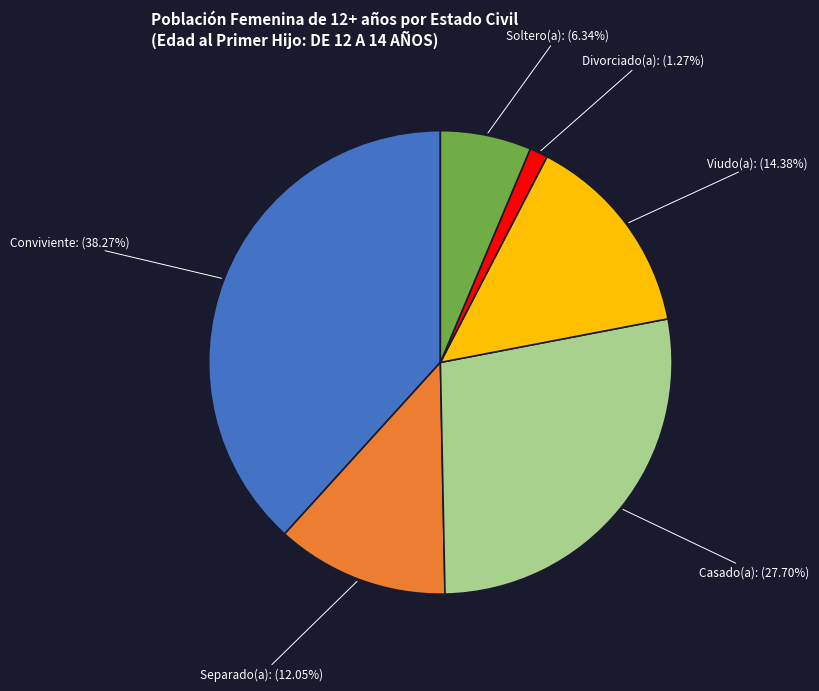

Count the number of slices in the pie.

6